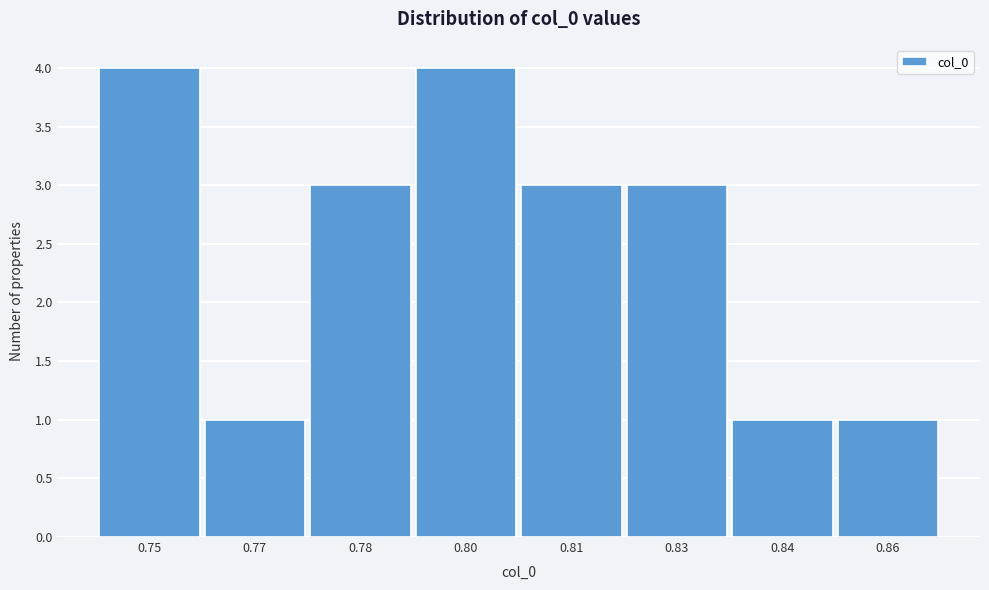

Reading left to right, extract all data points from this chart.

0.75=4	0.77=1	0.78=3	0.80=4	0.81=3	0.83=3	0.84=1	0.86=1